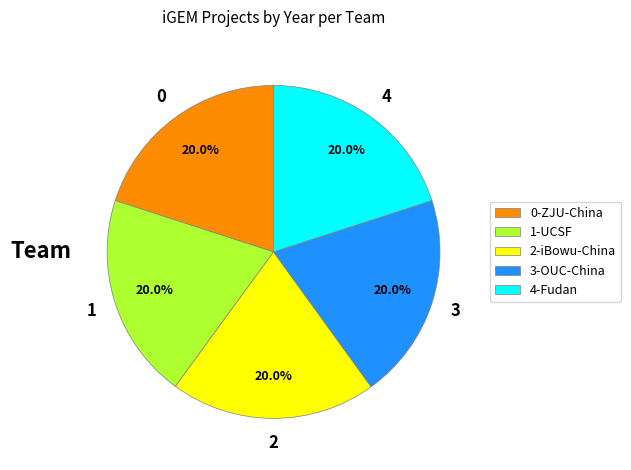

Is there any slice that represents more than half of the pie?

No